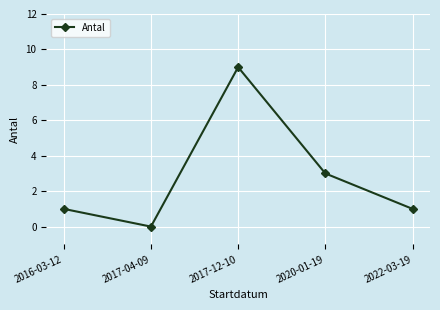

What position from the right is 2017-12-10?

3